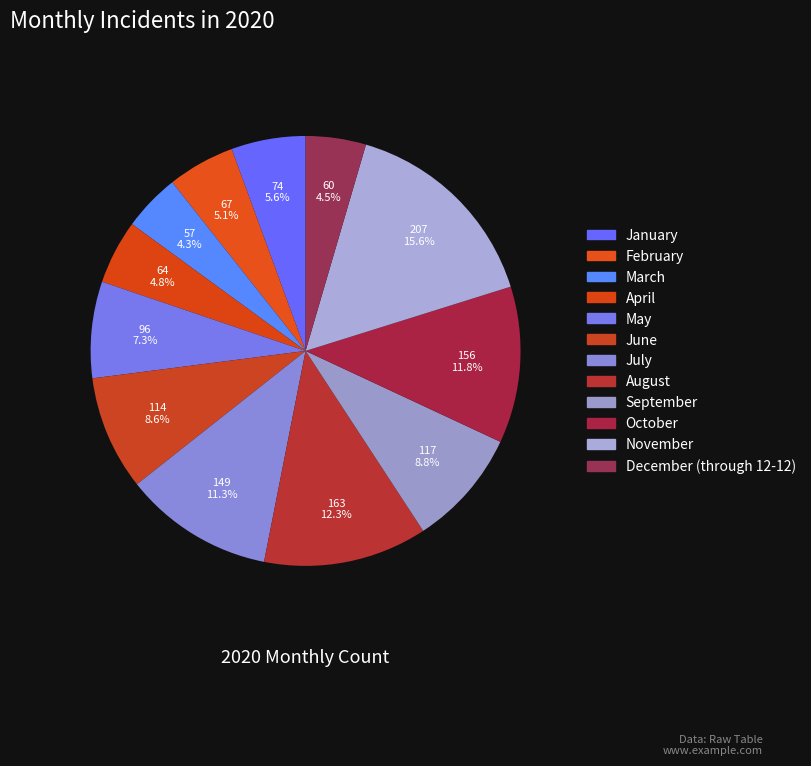

To the nearest percent, what portion does May represent?

7%